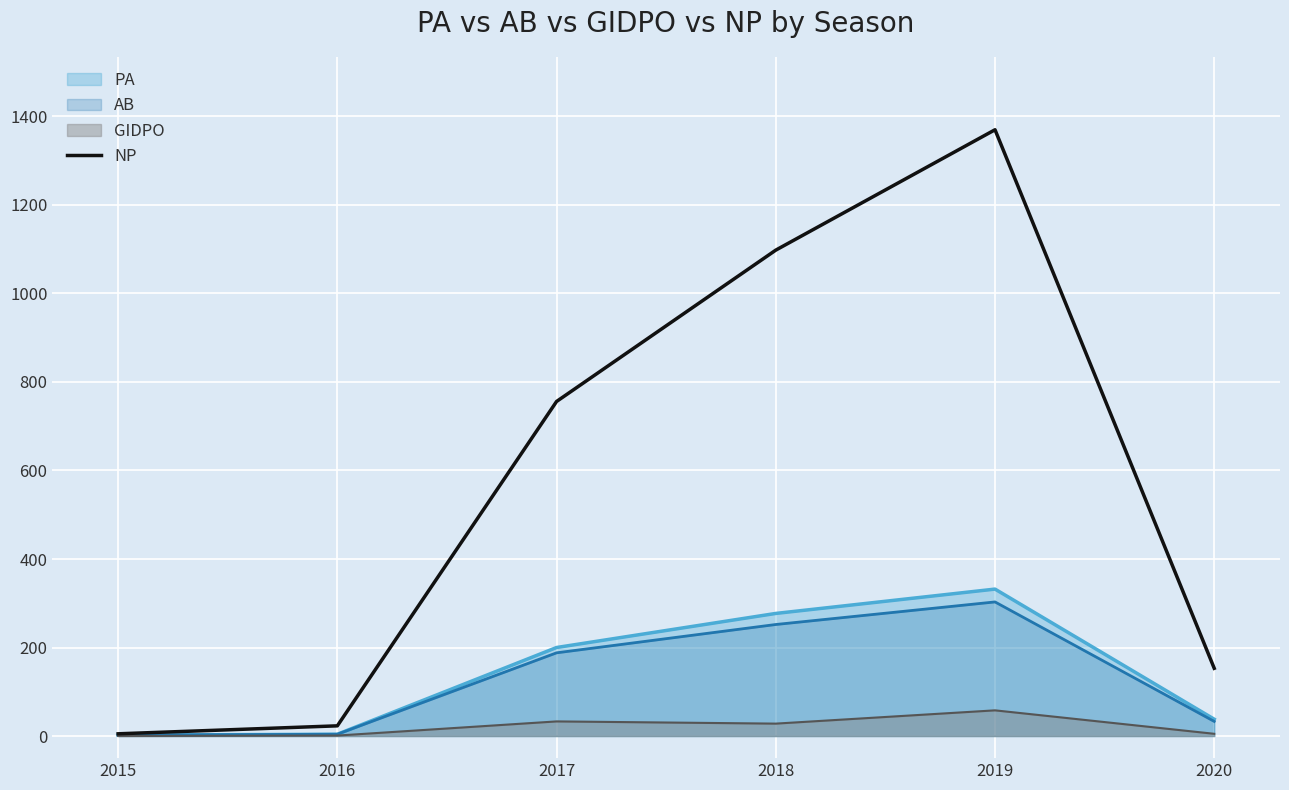

Reading left to right, extract all data points from this chart.

5	23	756	1098	1370	153